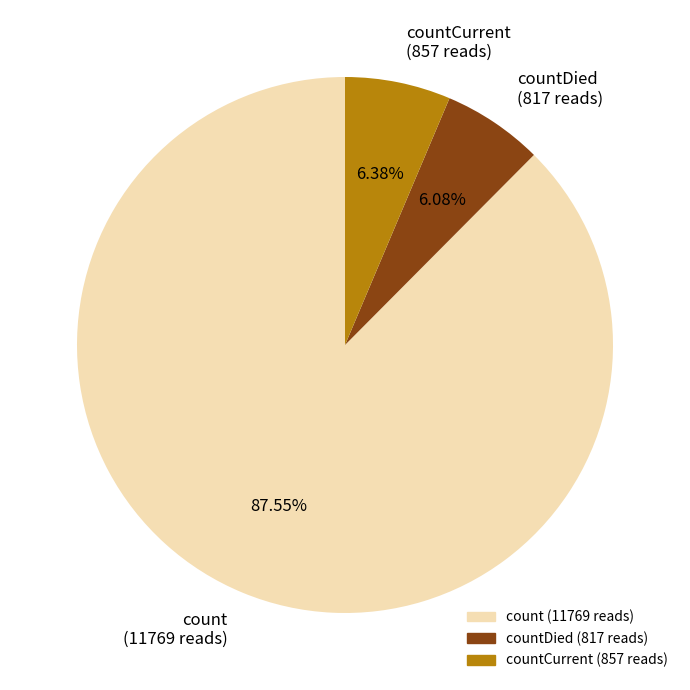

Between countDied (817 reads) and count (11769 reads), which is larger?

count (11769 reads)